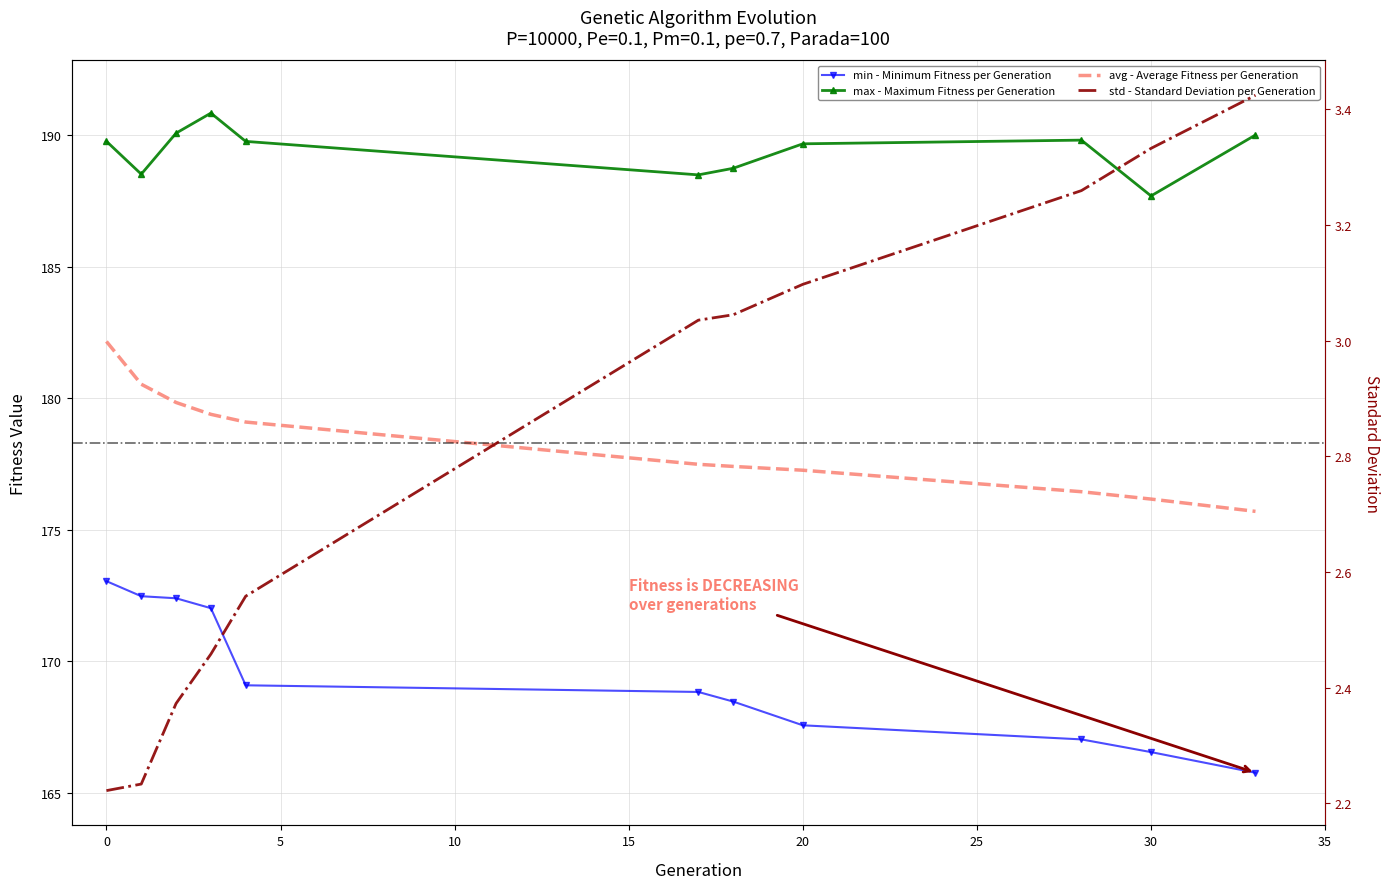

What is the sum of the min - Minimum Fitness per Generation values at 9 and 20?

335.4